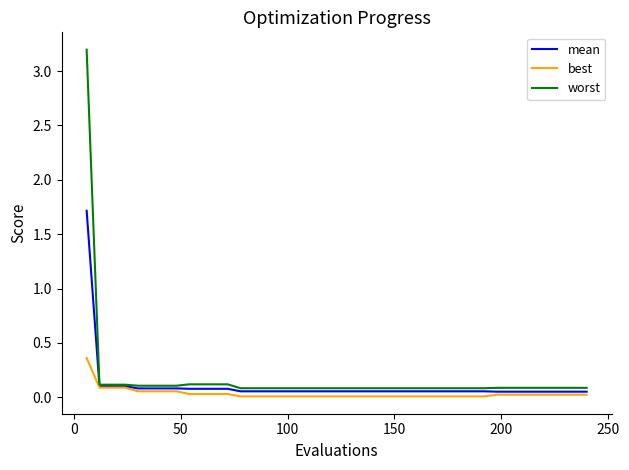

Rank the series by their average value, from highest to lowest.

worst, mean, best